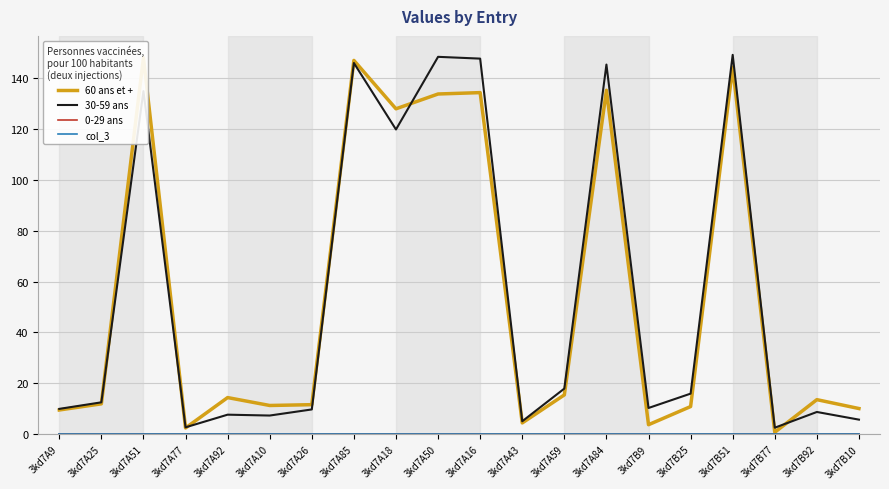

Rank the categories by 60 ans et + value from lowest to highest.

3kd7B77, 3kd7A77, 3kd7B9, 3kd7A43, 3kd7A9, 3kd7B10, 3kd7B25, 3kd7A10, 3kd7A26, 3kd7A25, 3kd7B92, 3kd7A92, 3kd7A59, 3kd7A18, 3kd7A50, 3kd7A16, 3kd7A84, 3kd7B51, 3kd7A85, 3kd7A51